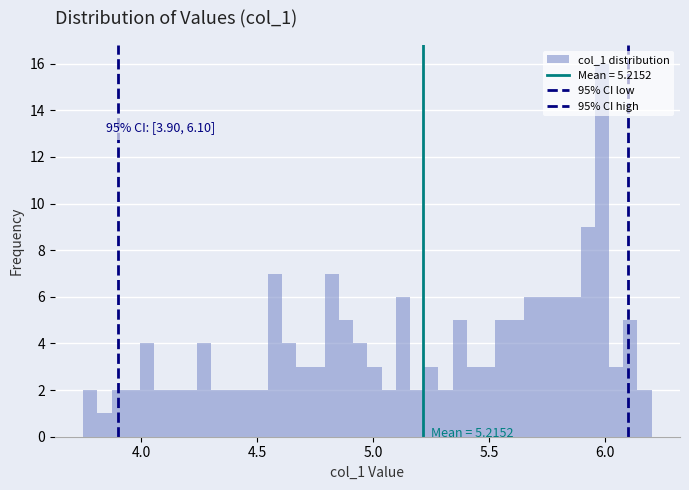

Around what value on the x-axis is the tallest bar? Give the approximate position of its centre, as read against the axis.

6.00